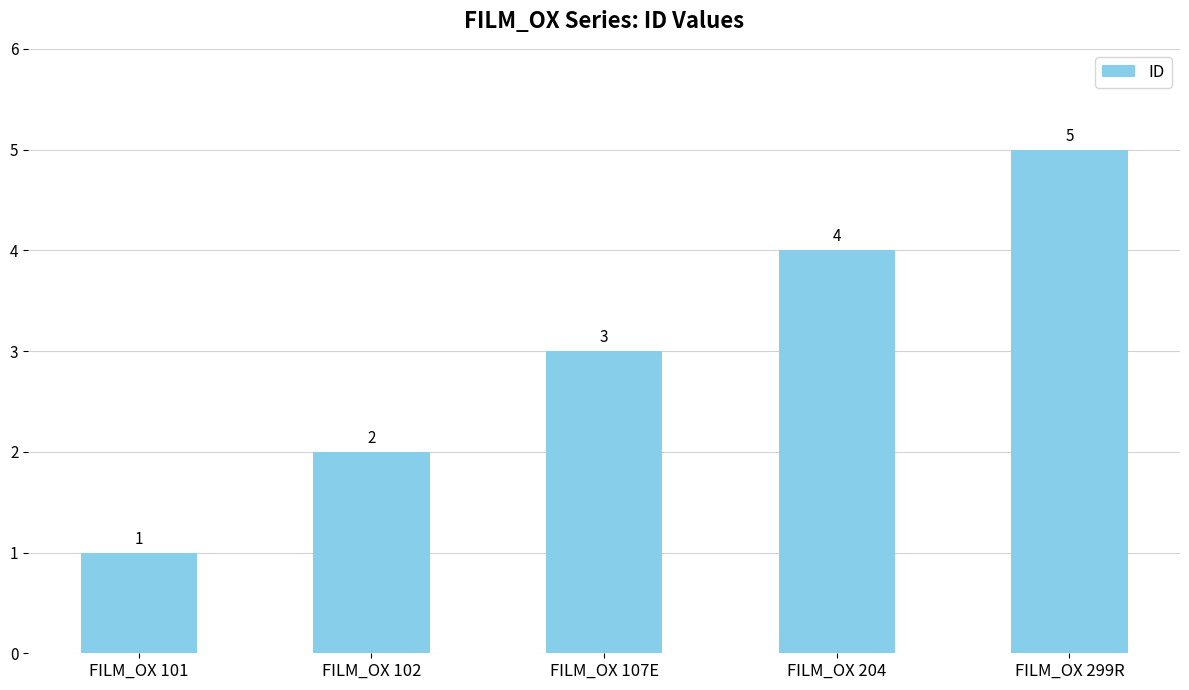

How many categories are shown in the chart?

5